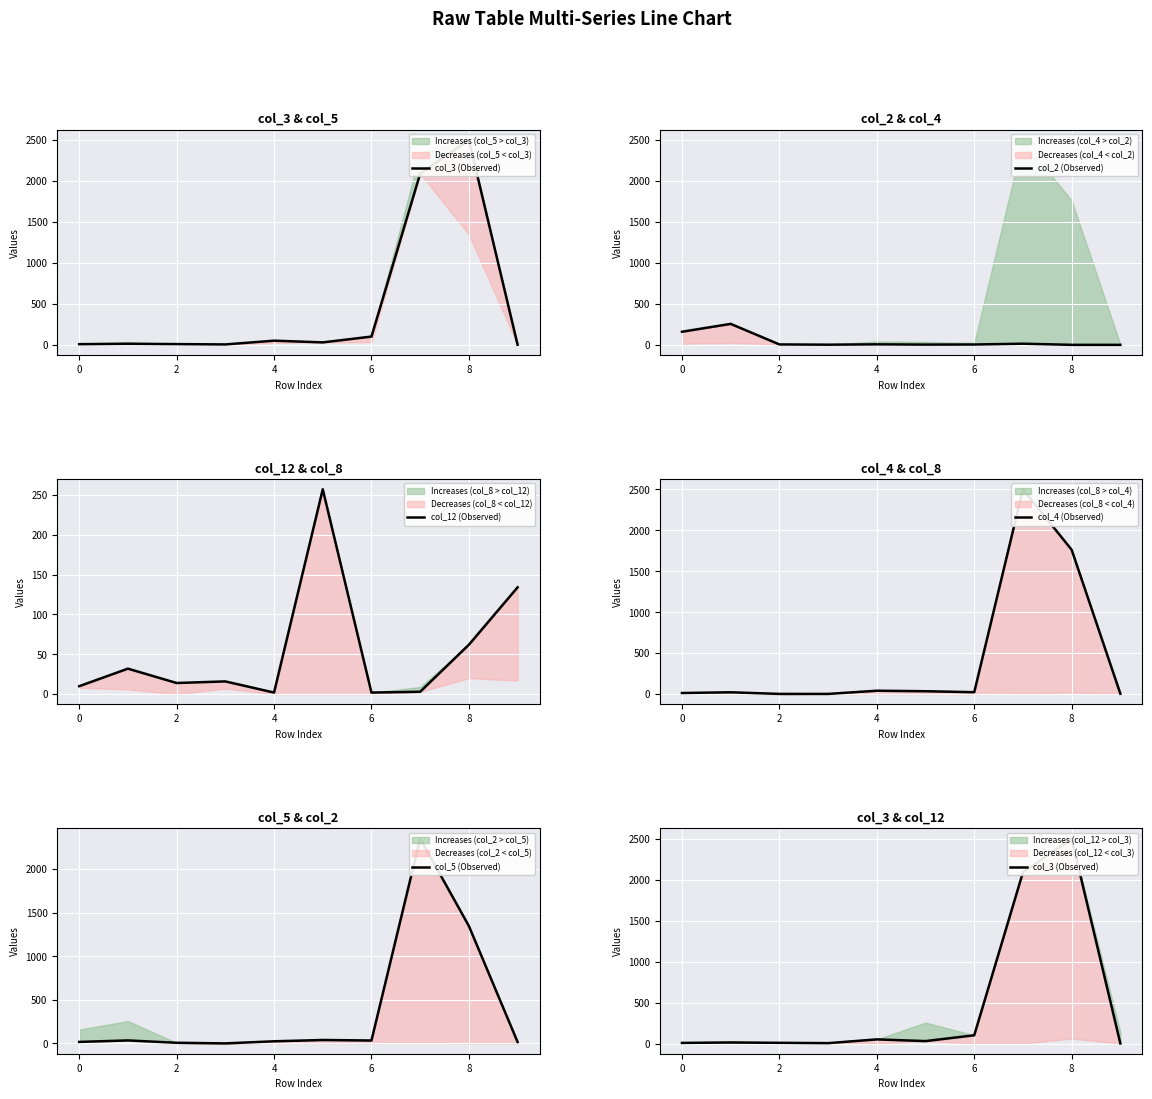

Reading left to right, extract all data points from this chart.

col_3 (Observed): 9	14	10	6	52	31	102	2092	2503	2
col_2 (Observed): 160	256	5	2	6	3	4	14	0	0
col_12 (Observed): 10	32	14	16	2	257	2	3	62	134
col_4 (Observed): 14	23	3	3	42	36	24	2502	1763	5
col_5 (Observed): 18	35	8	1	25	40	34	2349	1347	17